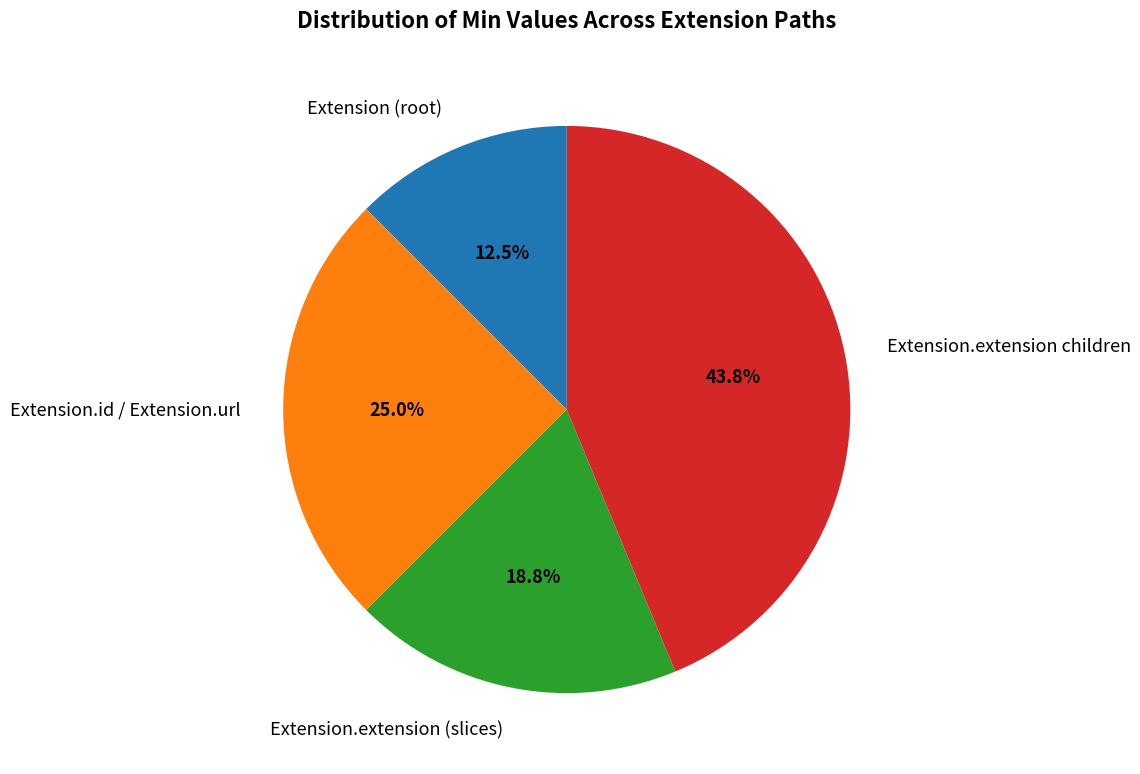

Is there any slice that represents more than half of the pie?

No